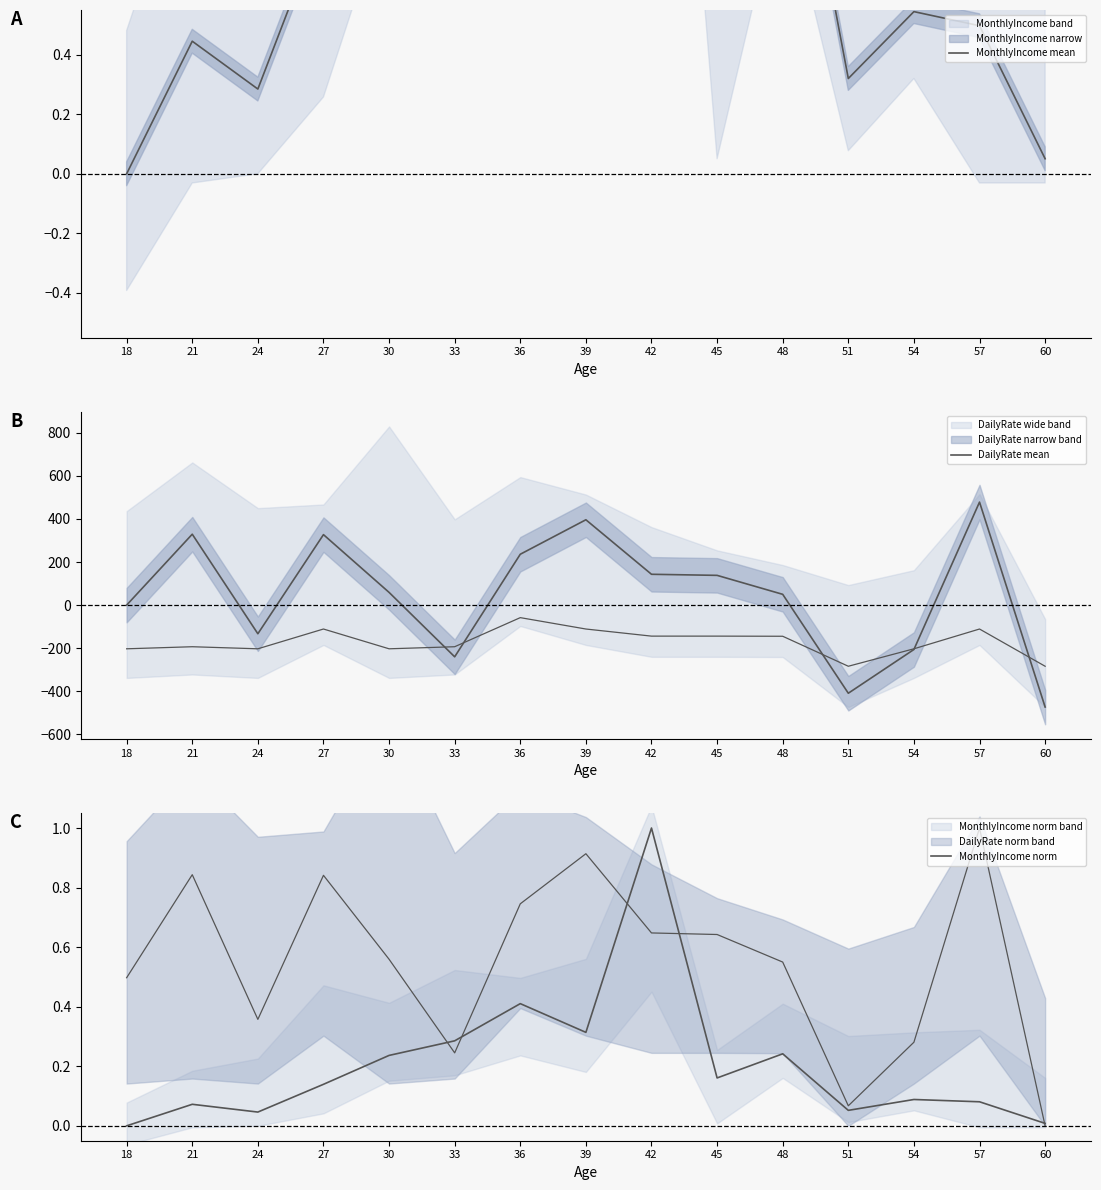

Which label corresponds to the smallest value in the chart?

60